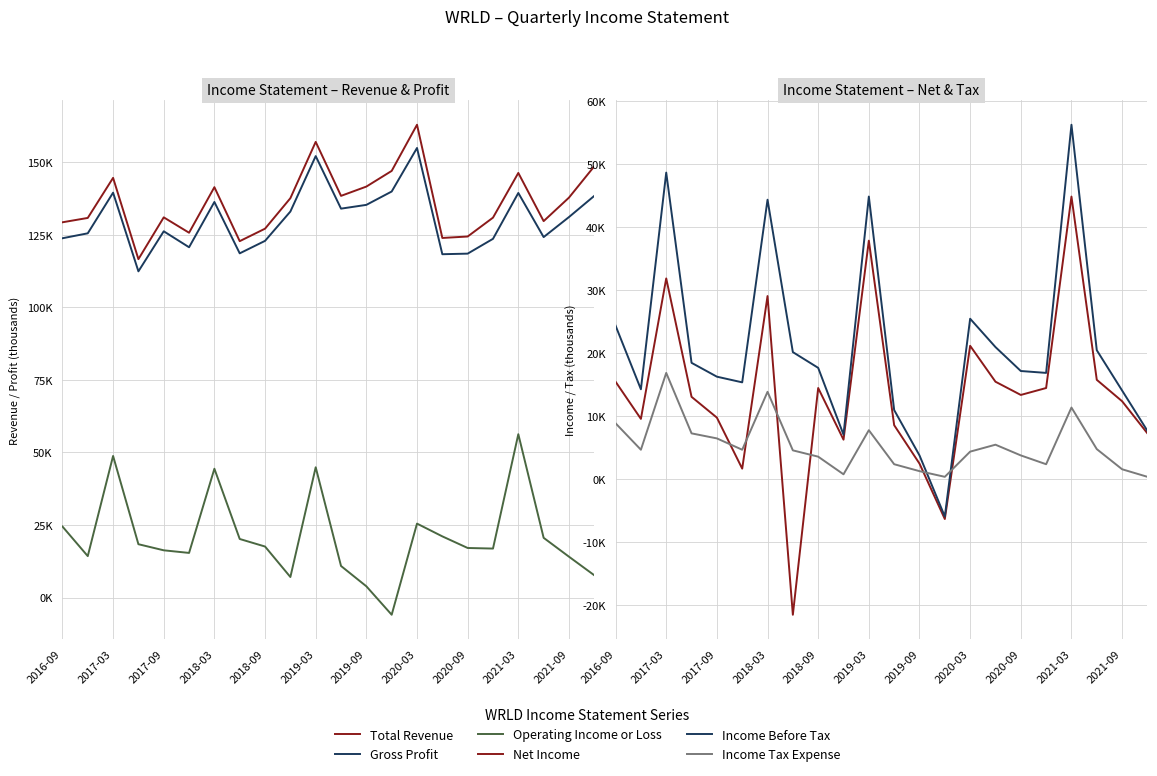

Reading left to right, list all the values displayed in this chart.

Total Revenue: 129300	130800	144600	116600	131000	125700	141400	122800	127100	137600	157000	138400	141600	147000	162900	123900	124400	130900	146300	129700	137800	148600
Gross Profit: 123800	125500	139500	112400	126200	120700	136300	118600	122900	133000	152100	134000	135300	139900	154900	118300	118500	123600	139400	124200	131100	138400
Operating Income or Loss: 24500	14300	48800	18400	16300	15400	44400	20200	17600	7100	44900	10900	3900	-5900	25500	21100	17100	16900	56300	20600	14100	7700
Net Income: 15500	9600	31900	13100	9800	1700	29100	-21500	14500	6300	37900	8600	2500	-6300	21200	15500	13400	14500	44900	15800	12400	7300
Income Before Tax: 24400	14300	48700	18500	16300	15400	44400	20200	17700	7100	44900	11000	3800	-5900	25500	21000	17200	16900	56300	20500	14100	7700
Income Tax Expense: 8900	4700	16900	7300	6500	4700	13900	4600	3600	800	7800	2400	1300	400	4400	5500	3800	2400	11400	4800	1600	400